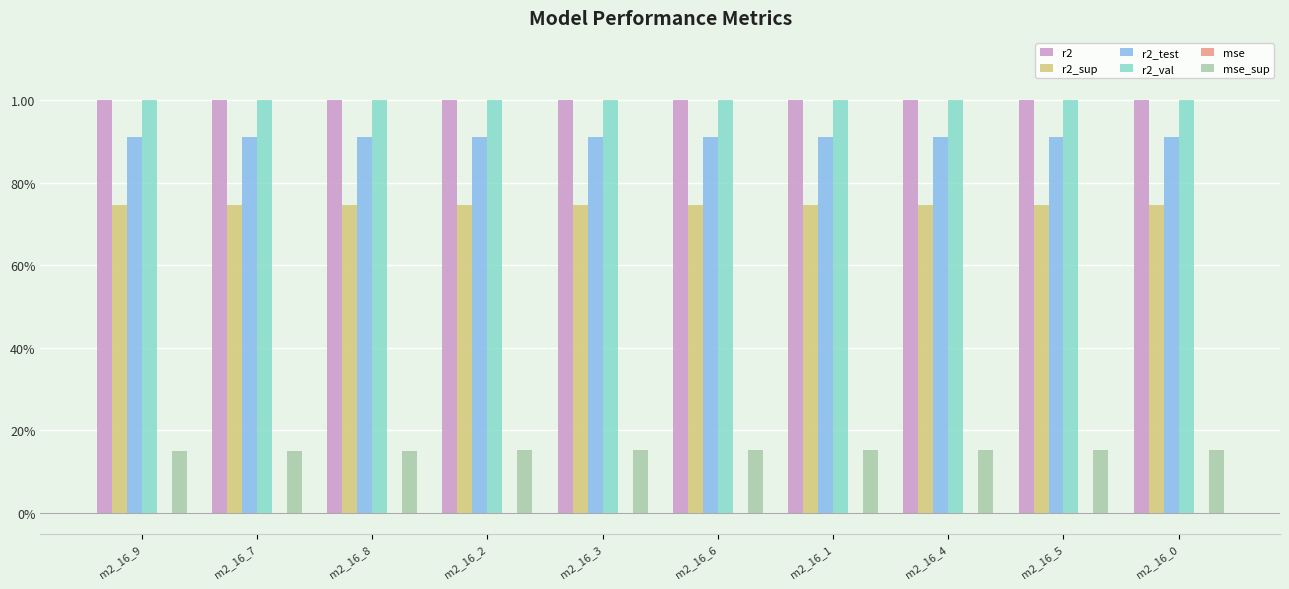

Count the r2_val values in the range 0 to 1.

10